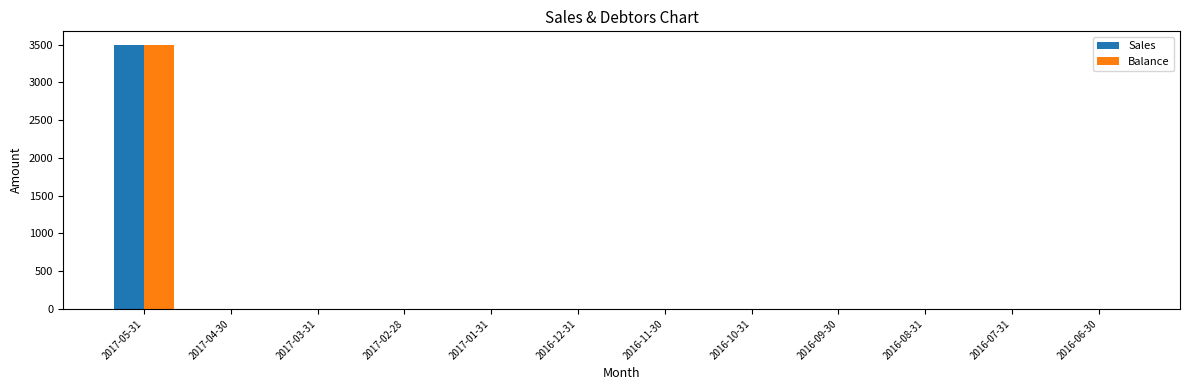

At which category is the sum across all series the highest?

2017-05-31